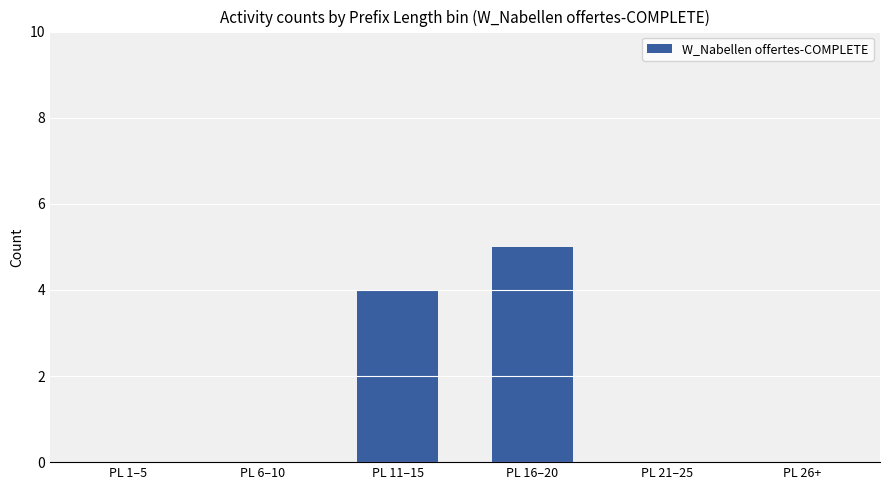

How many data points does each series have?

6